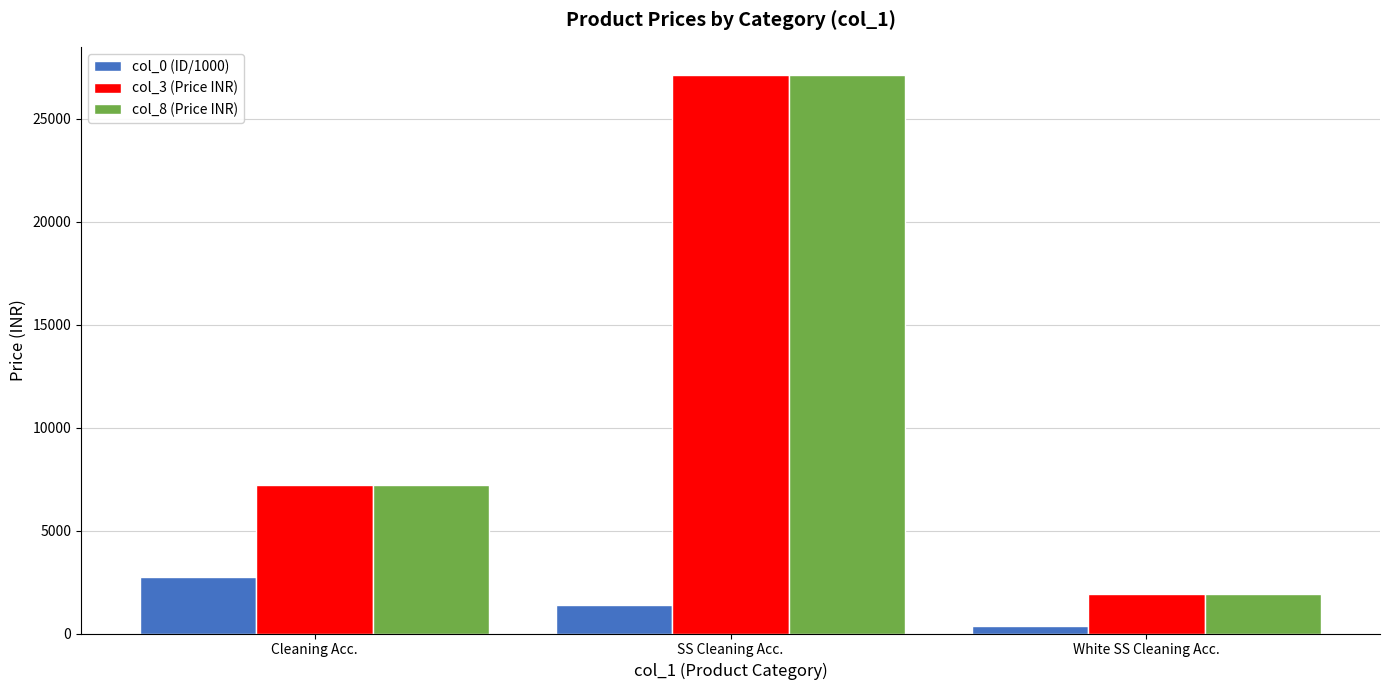

Rank the categories by col_3 (Price INR) value from highest to lowest.

SS Cleaning Acc., Cleaning Acc., White SS Cleaning Acc.